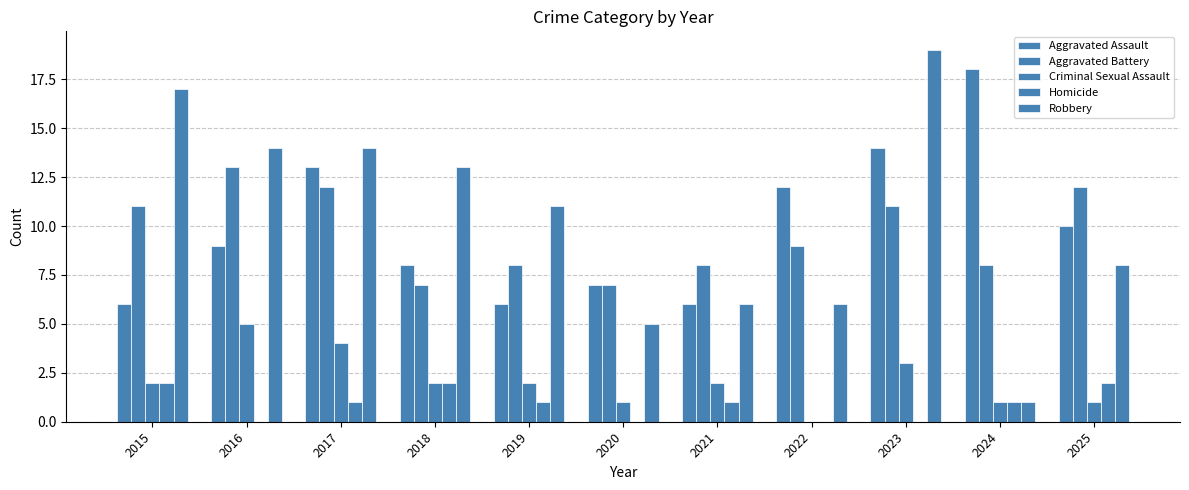

Which series has the largest total across all categories?

Robbery